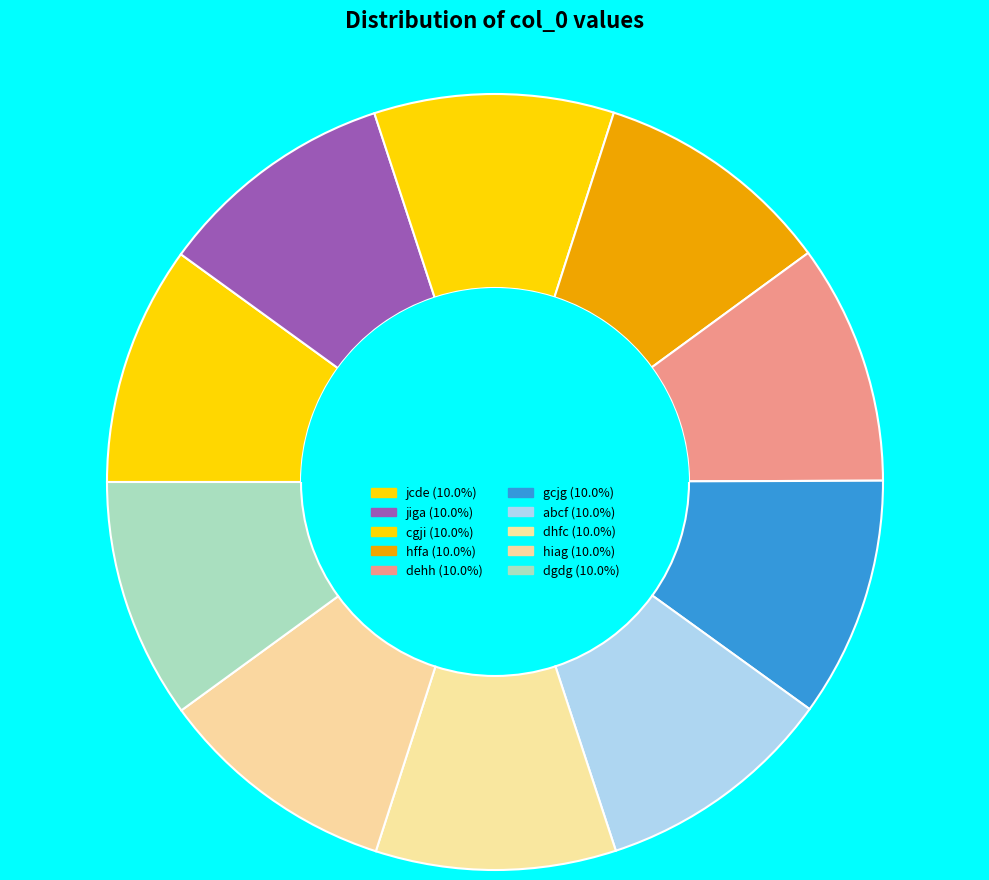

What is the smallest slice in the pie chart?

jcde